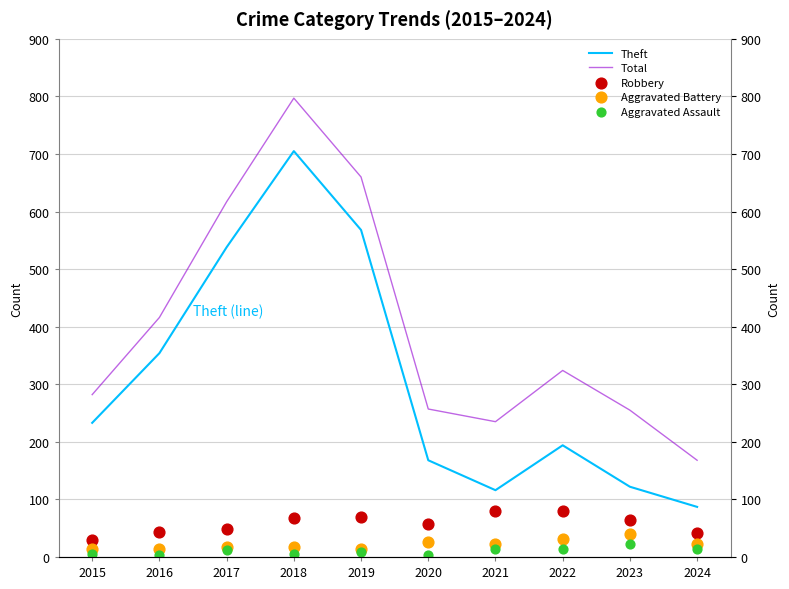

Which series has the largest Y range (max minus min)?

Total